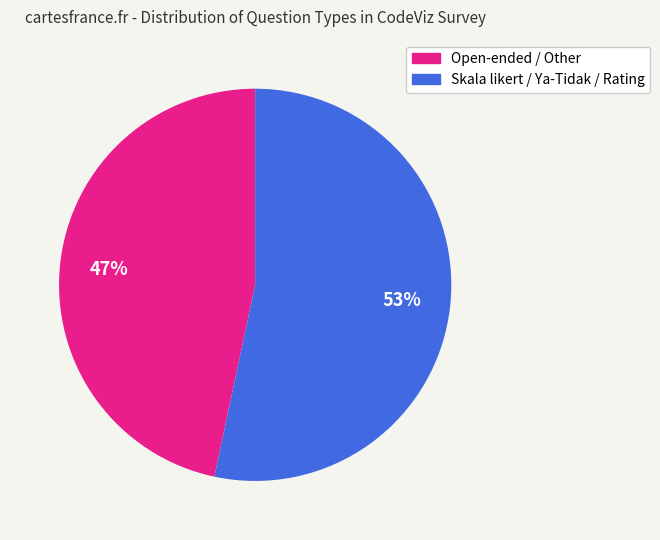

Which slice represents more than half of the pie?

Skala likert / Ya-Tidak / Rating